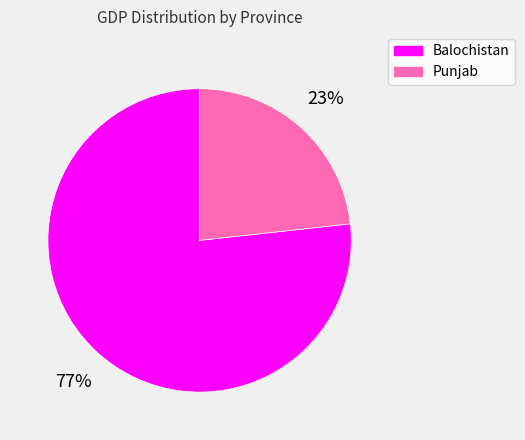

Is the sum of Balochistan and Punjab greater than half?

Yes